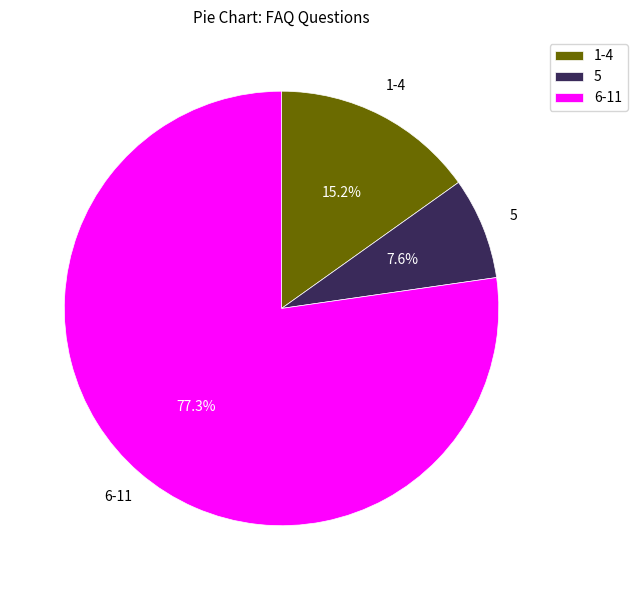

Do 5 and 6-11 together represent more than half of the pie?

Yes